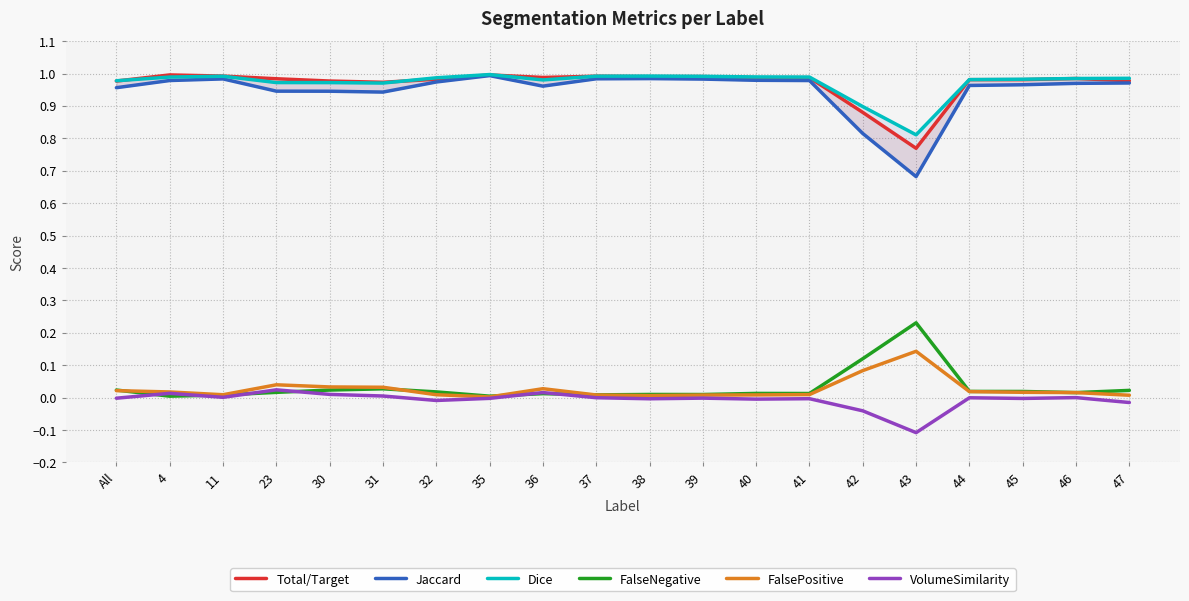

List the labels in order of Total/Target value, smallest first.

43, 42, 31, All, 30, 47, 44, 45, 32, 23, 46, 40, 41, 36, 38, 39, 37, 11, 35, 4